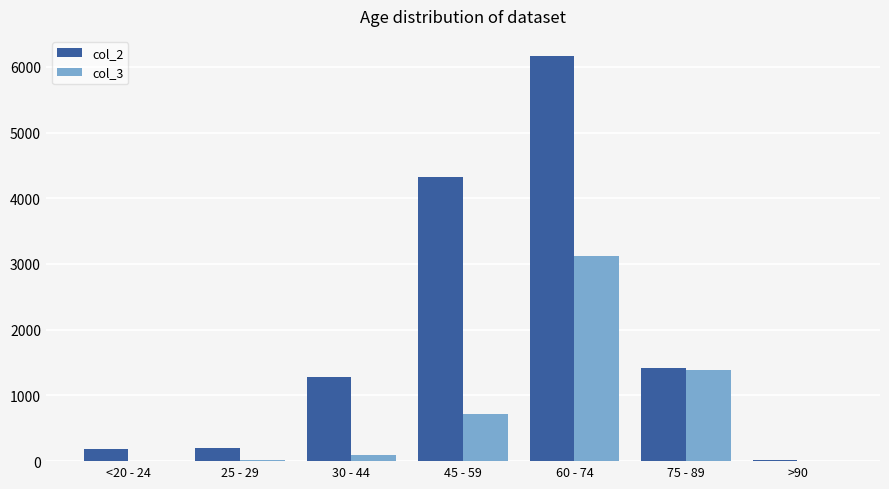

At which category is the sum across all series the highest?

60 - 74